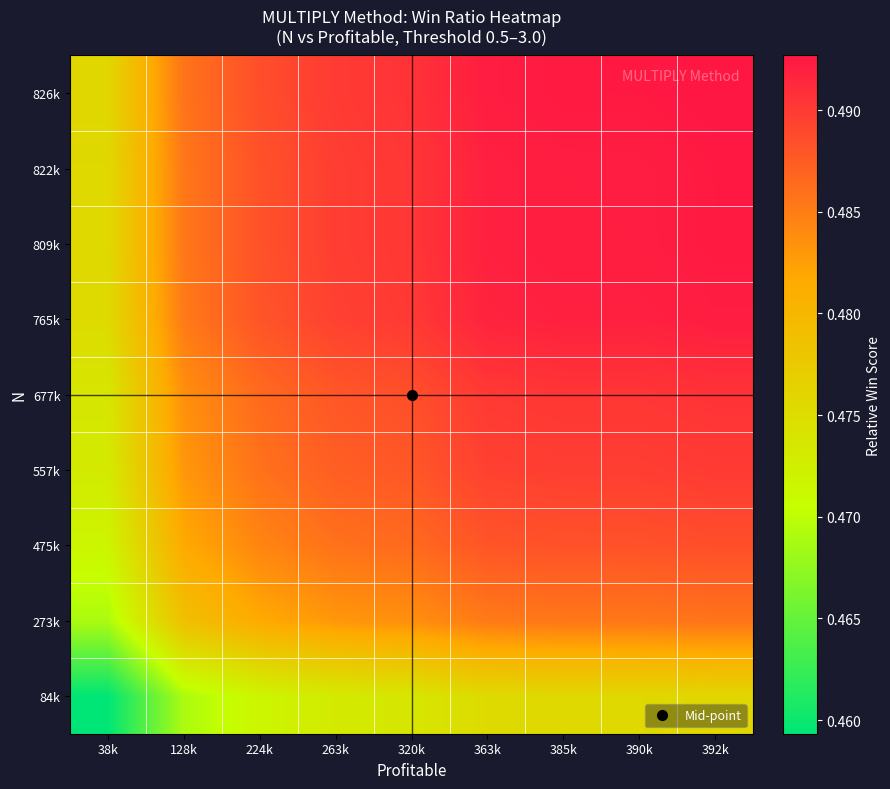

At how many categories does at least one series exceed 0?

9